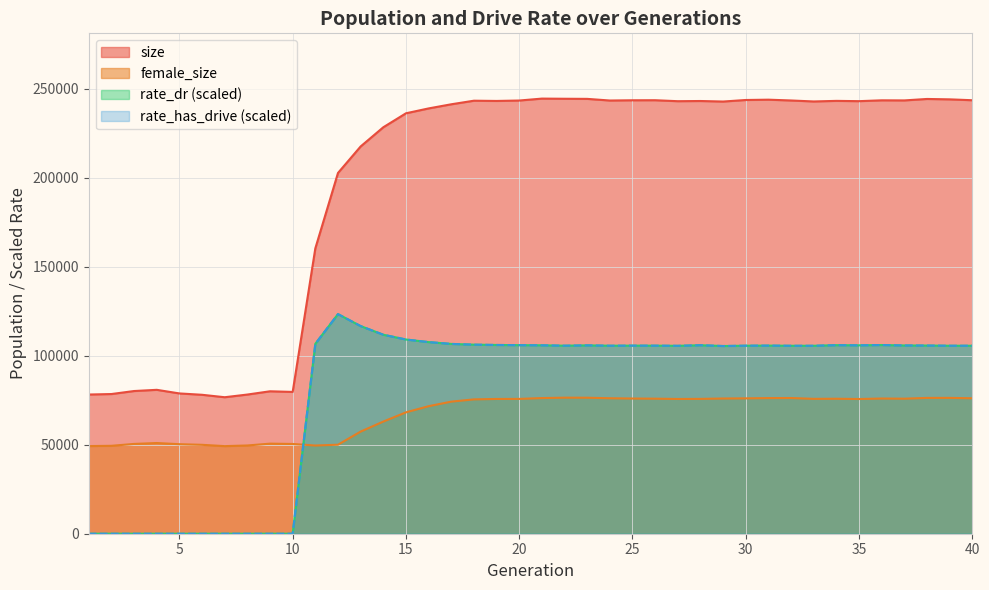

What is the approximate value of female_size at 19?

75675.0